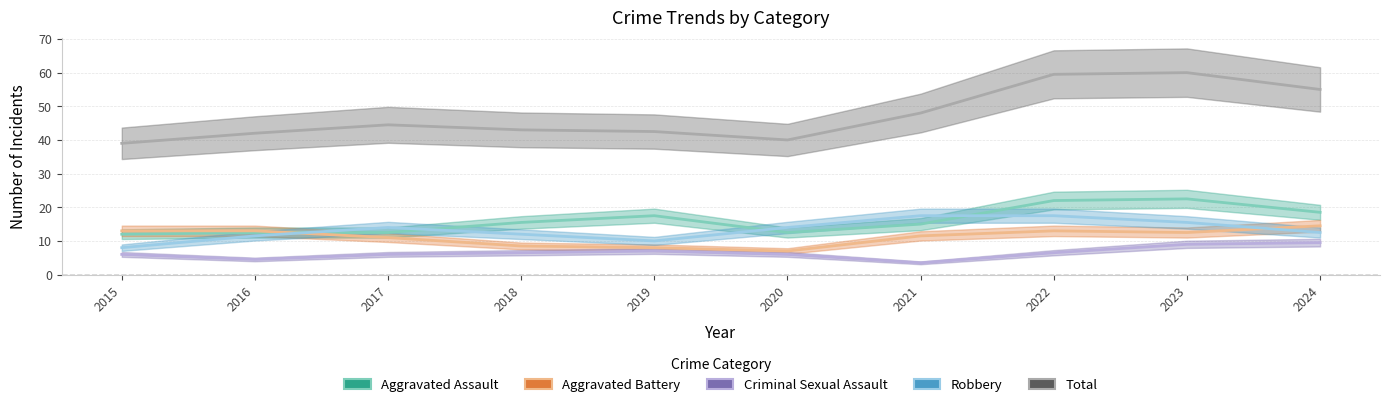

True or false: Aggravated Assault has a value of 17.5 at 2019.

True